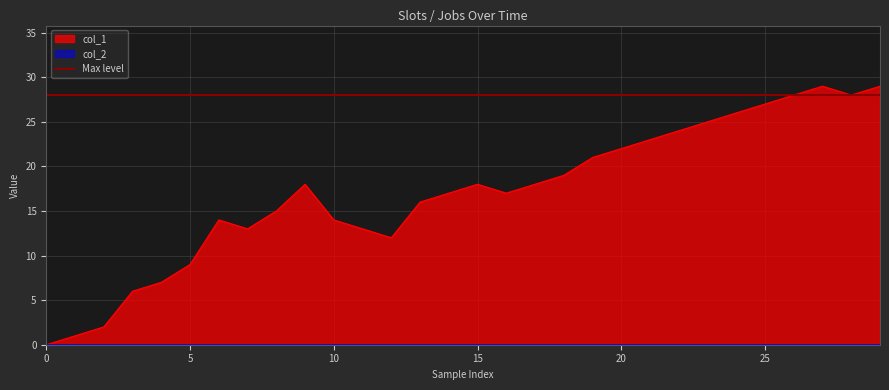

Reading left to right, transcribe all the data shown in this chart.

0	1	2	6	7	9	14	13	15	18	14	13	12	16	17	18	17	18	19	21	22	23	24	25	26	27	28	29	28	29